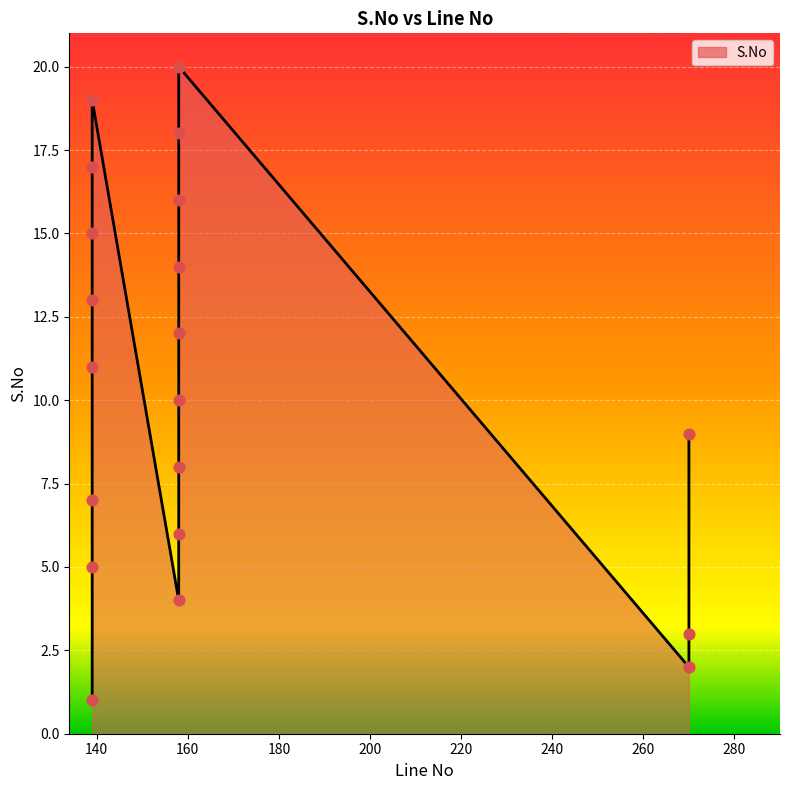

Which has a higher value, 270 or 158?

158